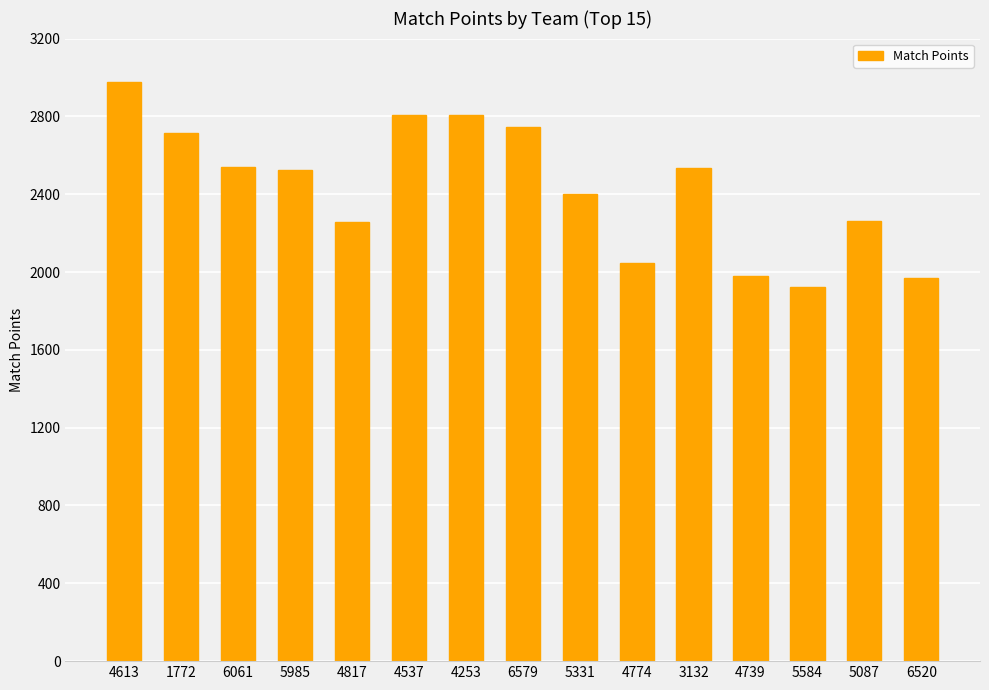

Count the number of categories in the chart.

15